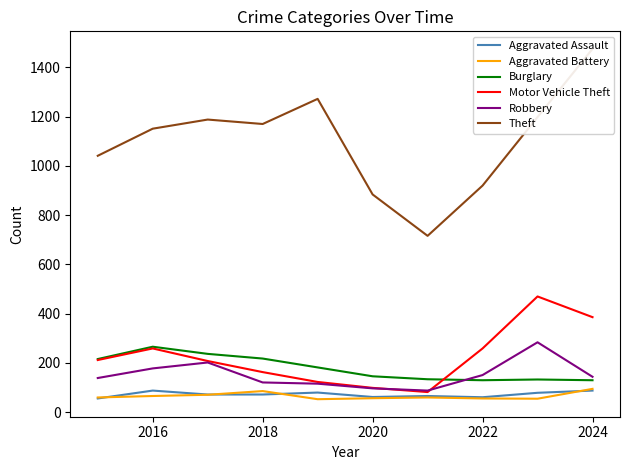

True or false: Aggravated Battery and Burglary intersect in this chart.

False